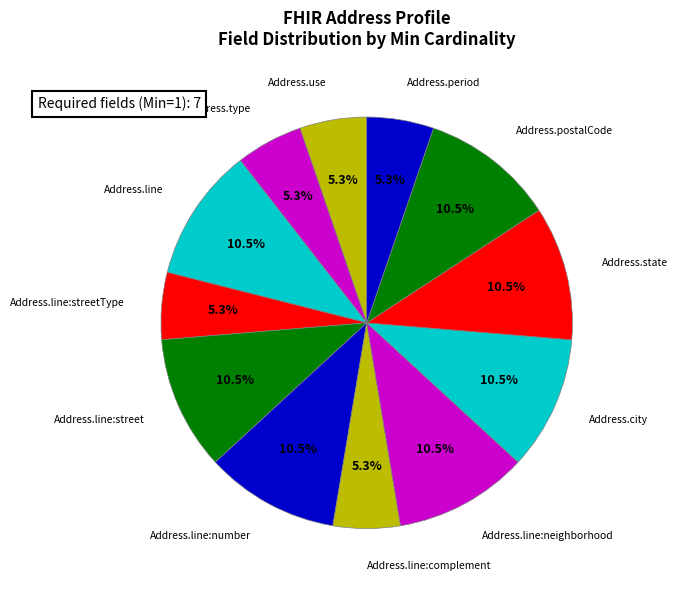

How many slices are in this pie chart?

12